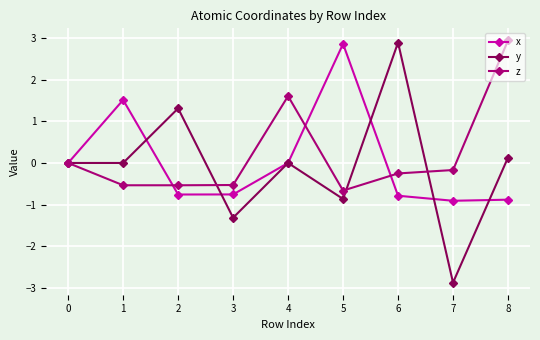

What is the average value of the y series?

-0.1